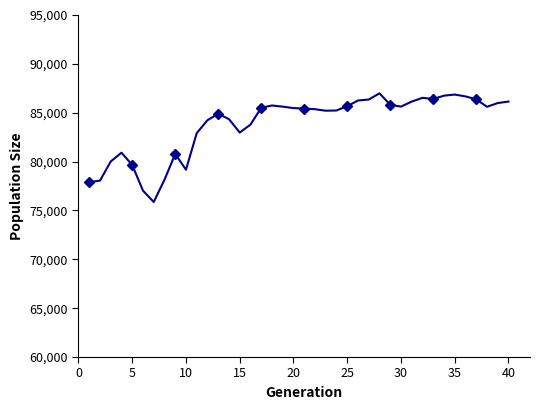

What is the maximum value shown in the chart?

86982